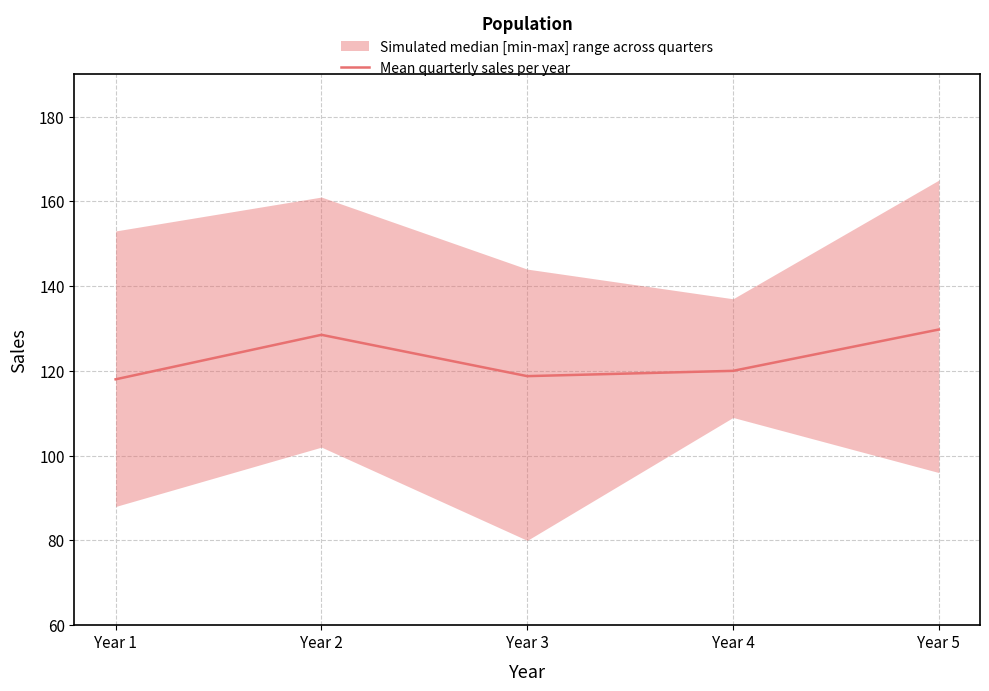

What is the value of the 4th point from the left?

120.0